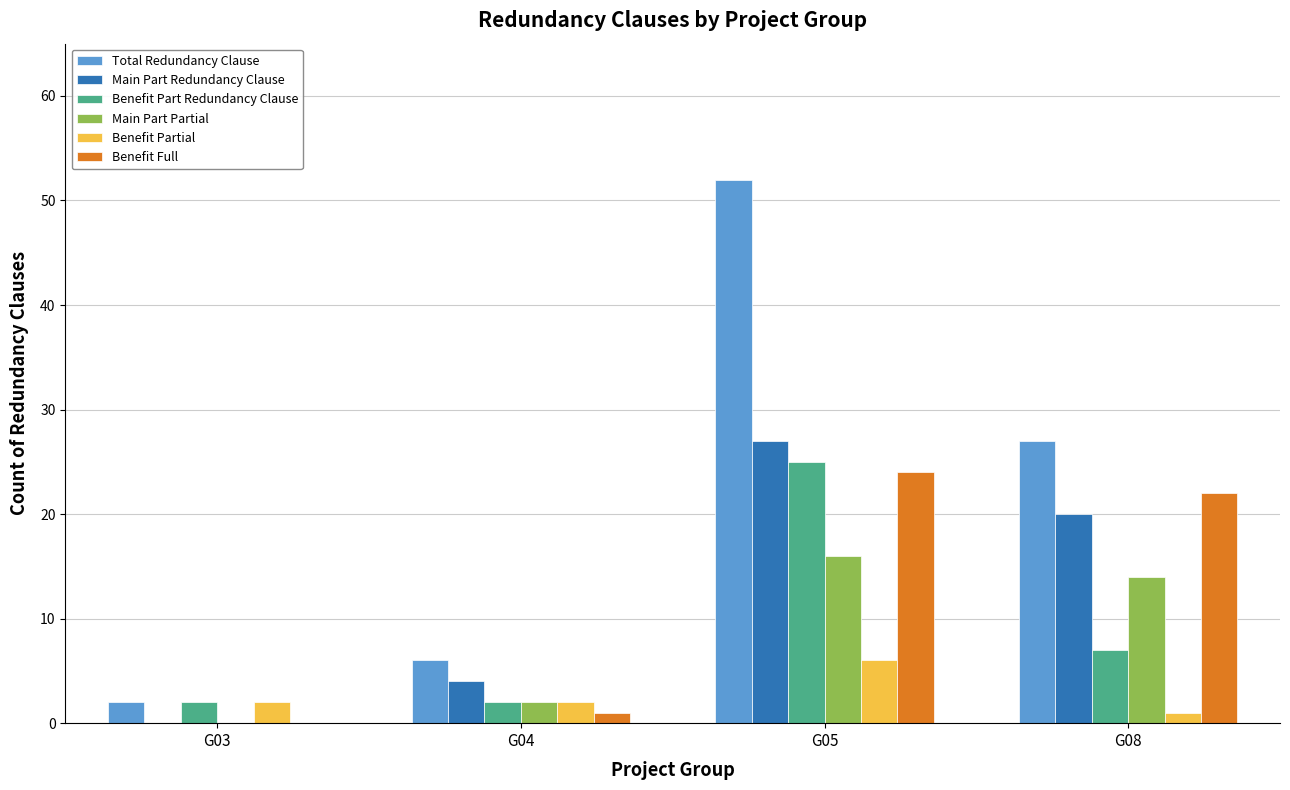

The value of Main Part Redundancy Clause at G08 is 7. True or false?

False